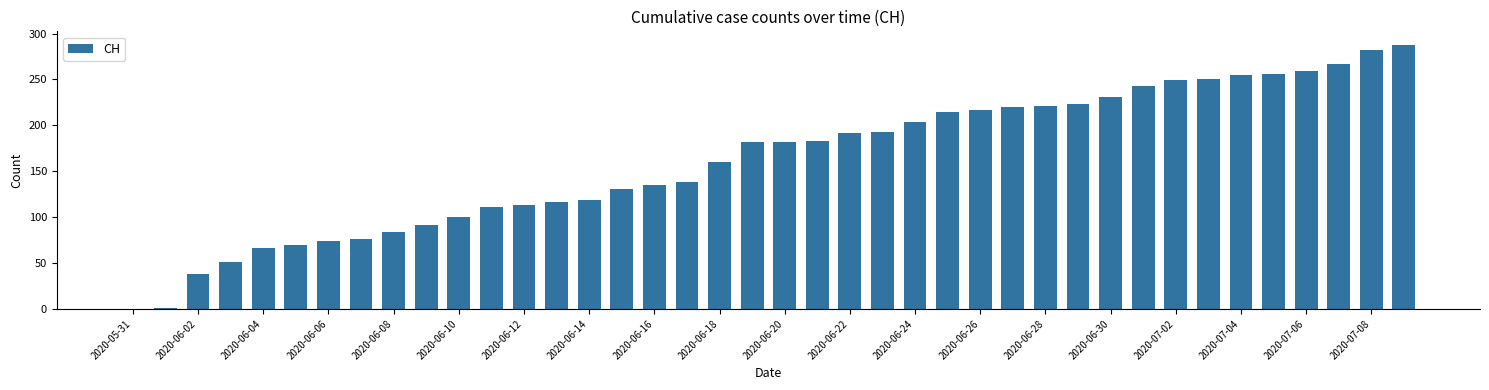

How many categories are shown in the chart?

40